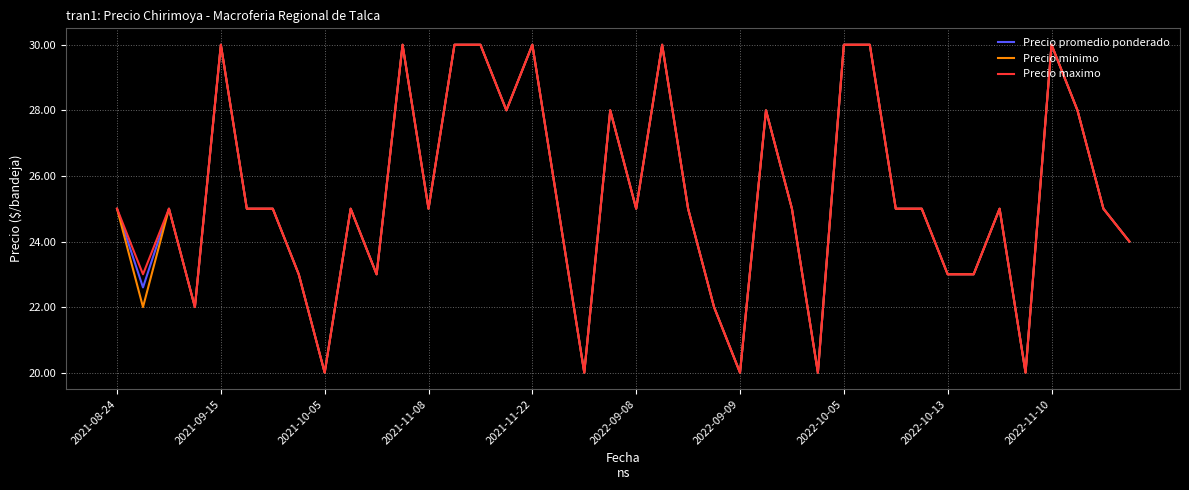

True or false: Precio minimo and Precio maximo cross at least once.

False